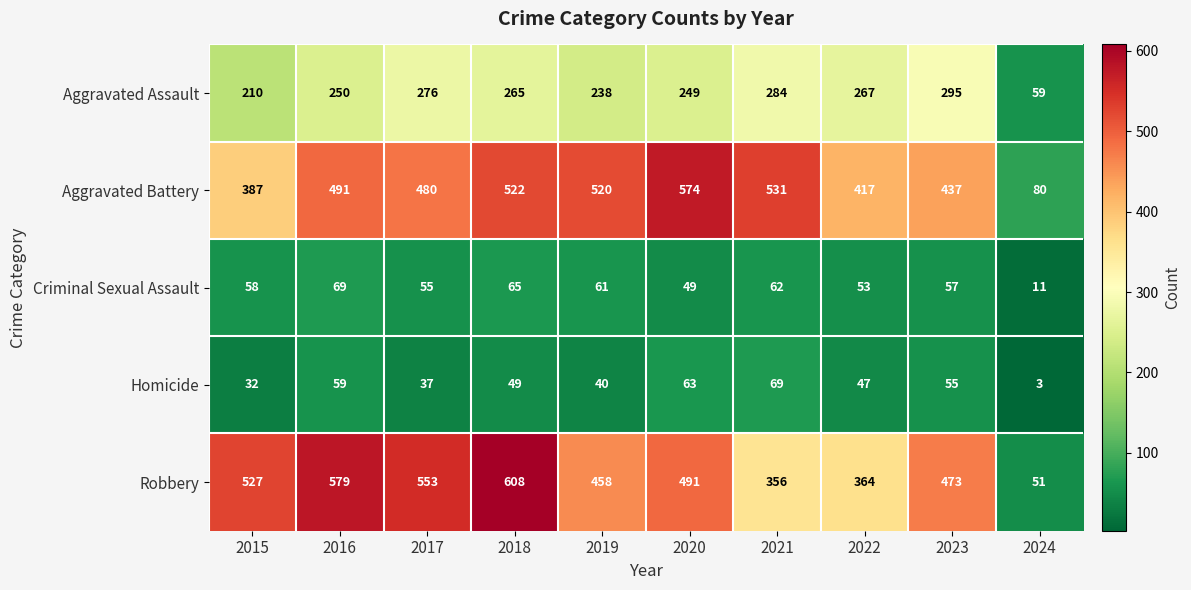

Count the number of data series in this chart.

5